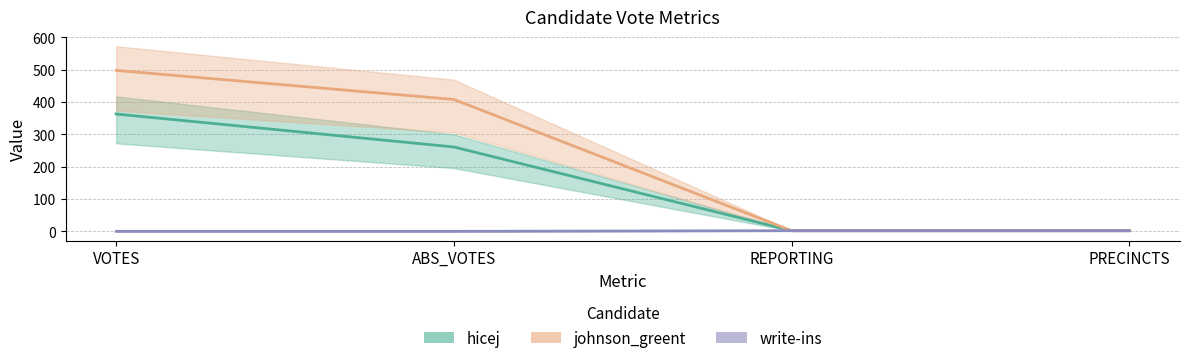

What is the maximum value for johnson_greent?

498